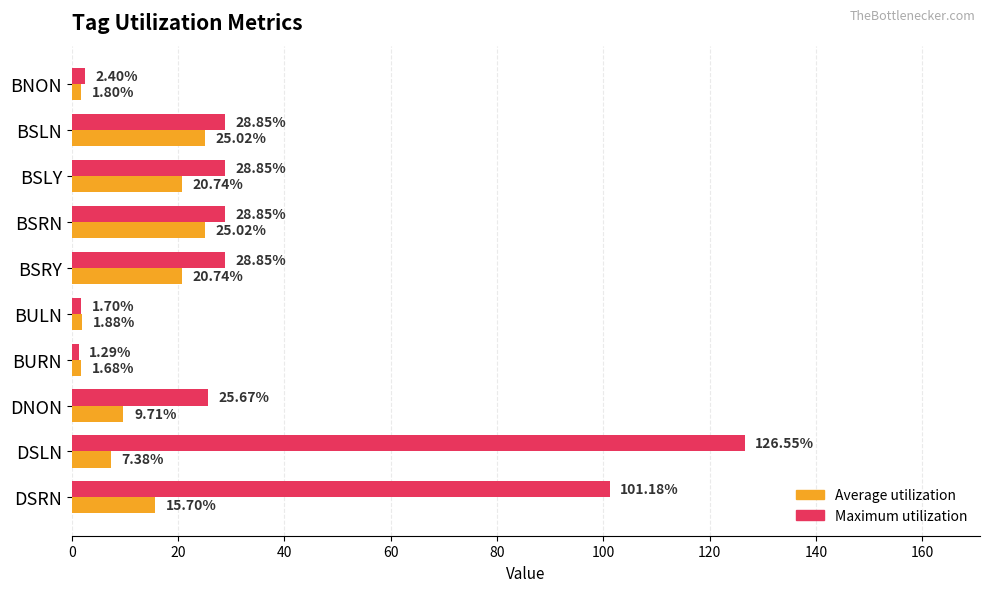

What is the difference between the second highest and second lowest values in the Maximum utilization series?

99.5